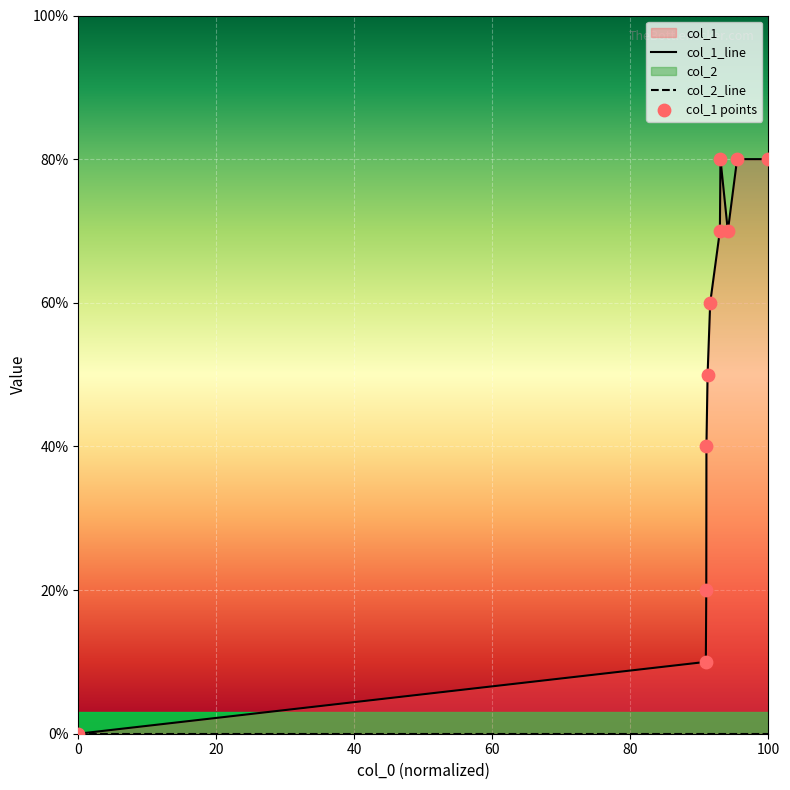

Which series reaches the maximum Y coordinate?

col_1_line